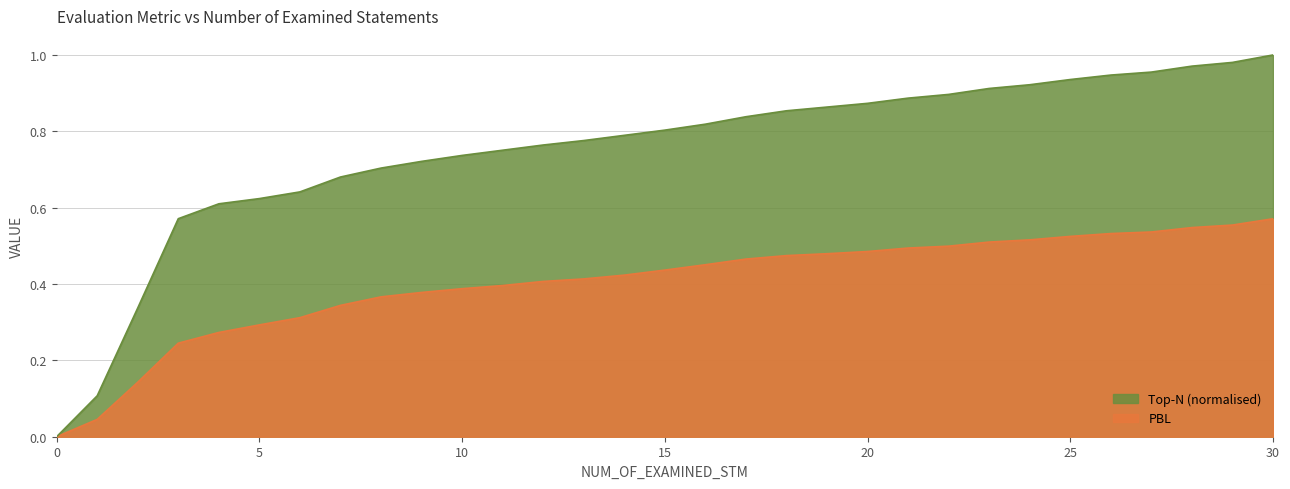

Which category has the highest value across all series?

30